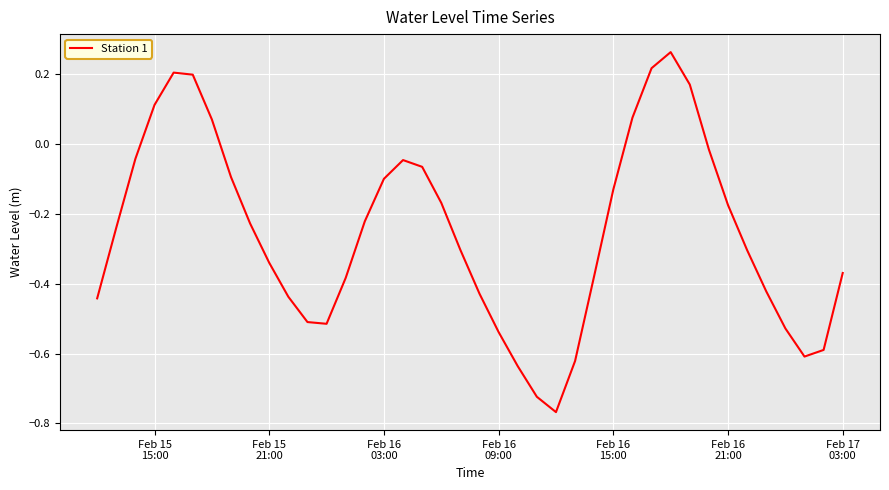

What is the difference between the maximum and minimum values?

1.0